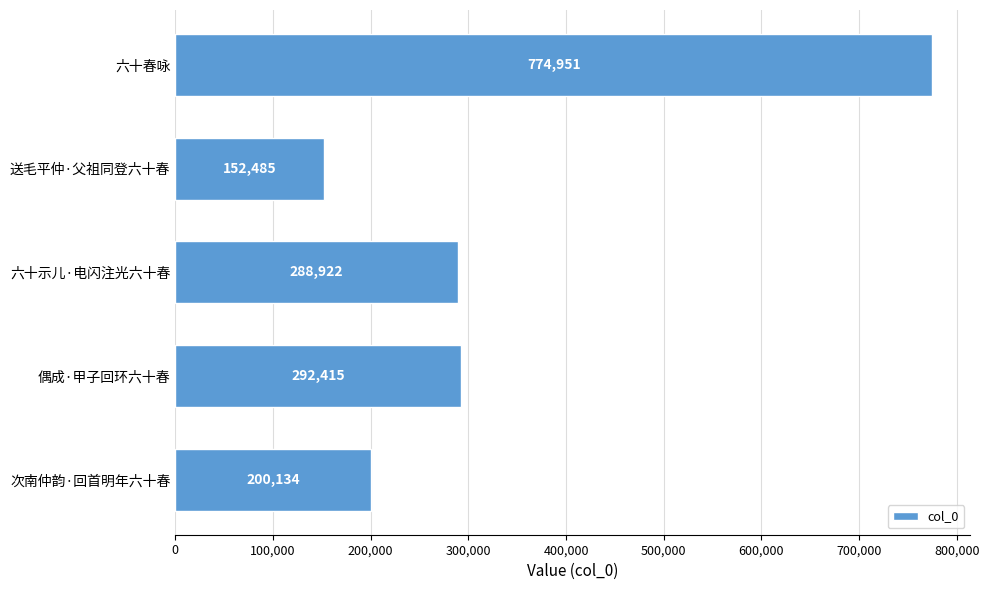

How many data points are less than 288922?

2